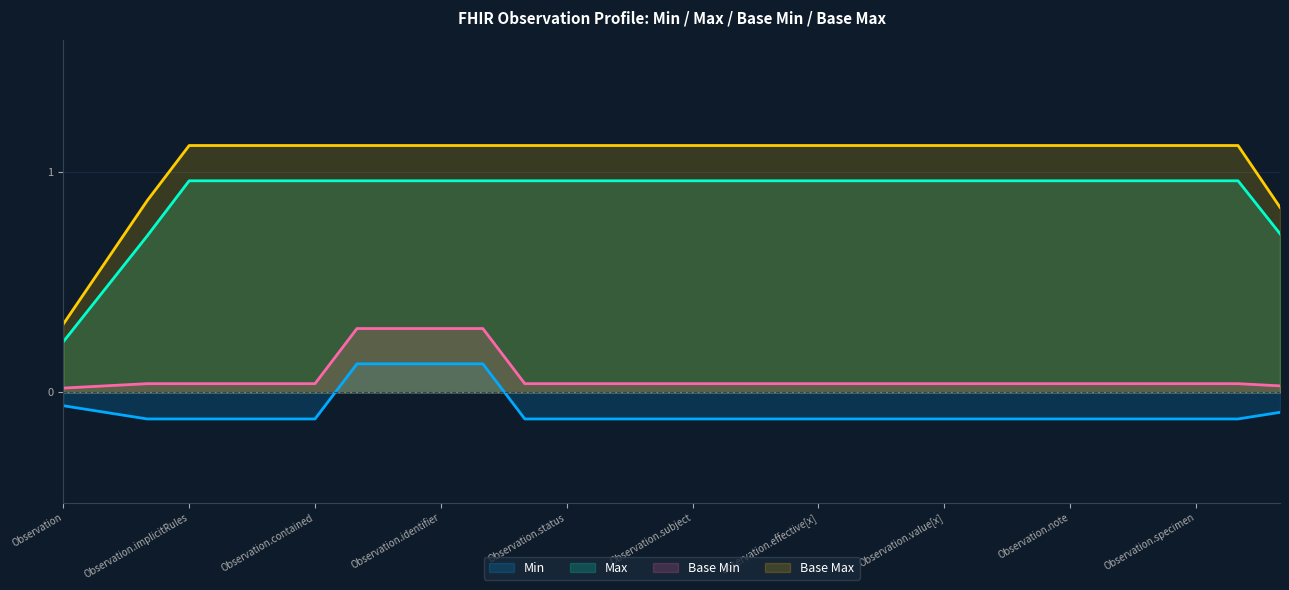

Which series has the largest total across all categories?

Base Max